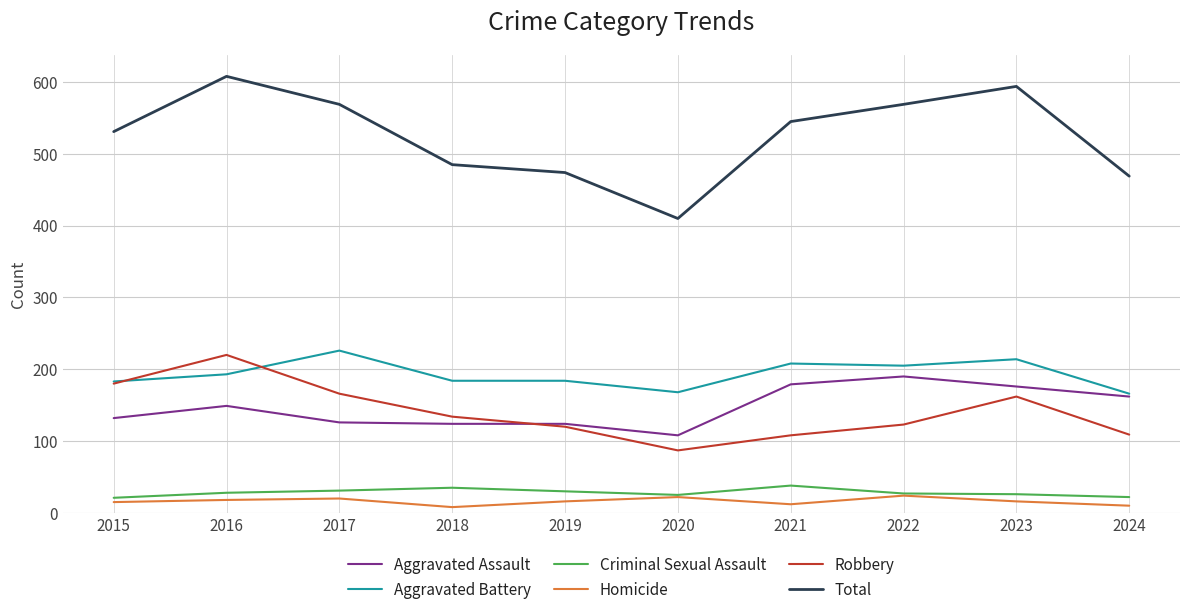

Rank the series by their maximum value, from highest to lowest.

Total, Aggravated Battery, Robbery, Aggravated Assault, Criminal Sexual Assault, Homicide